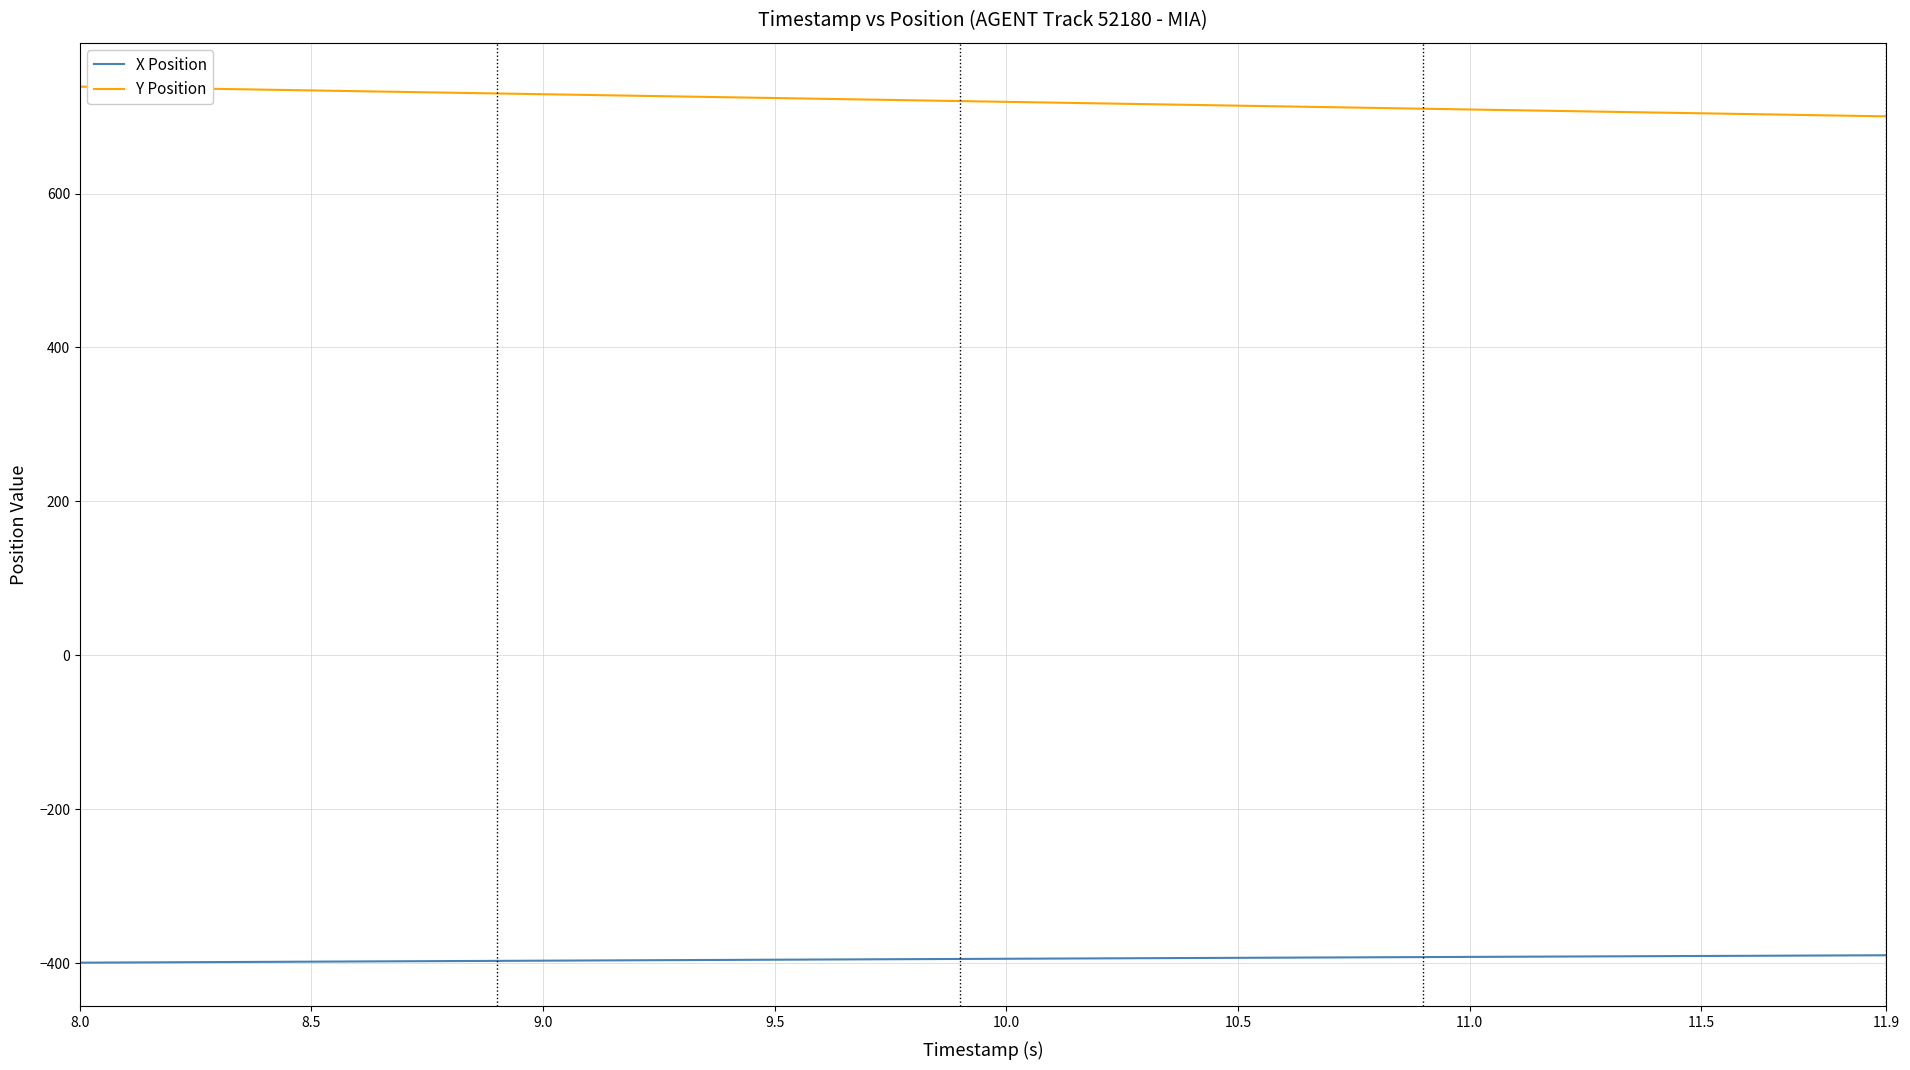

True or false: Y Position and X Position cross at least once.

False